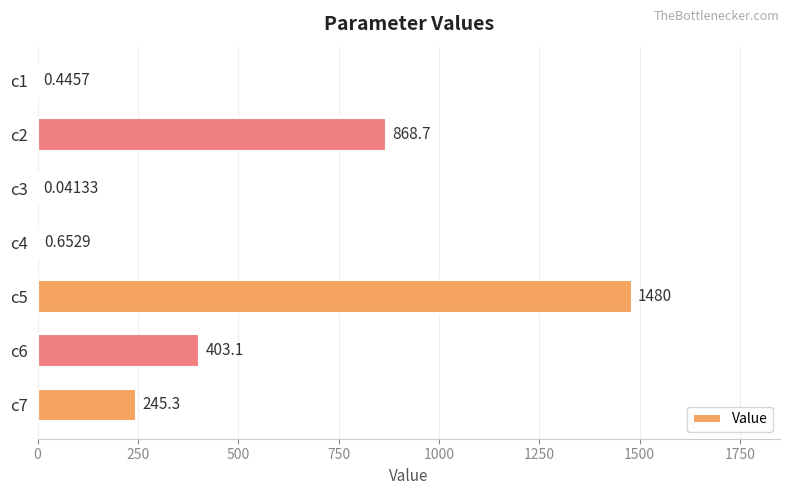

What is the change in value from c2 to c4?

-868.0